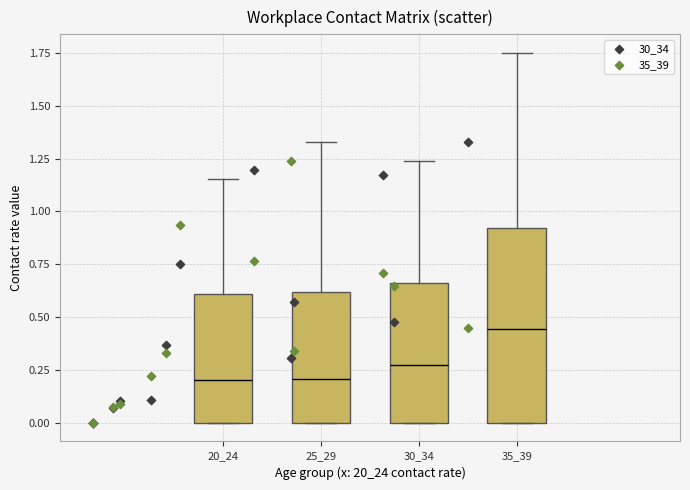

What are all the series names shown in the legend?

30_34, 35_39